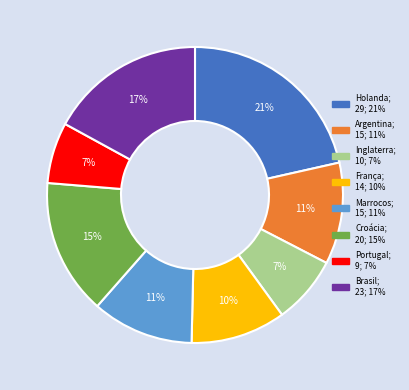

What percentage is the Brasil slice, to the nearest percent?

17%